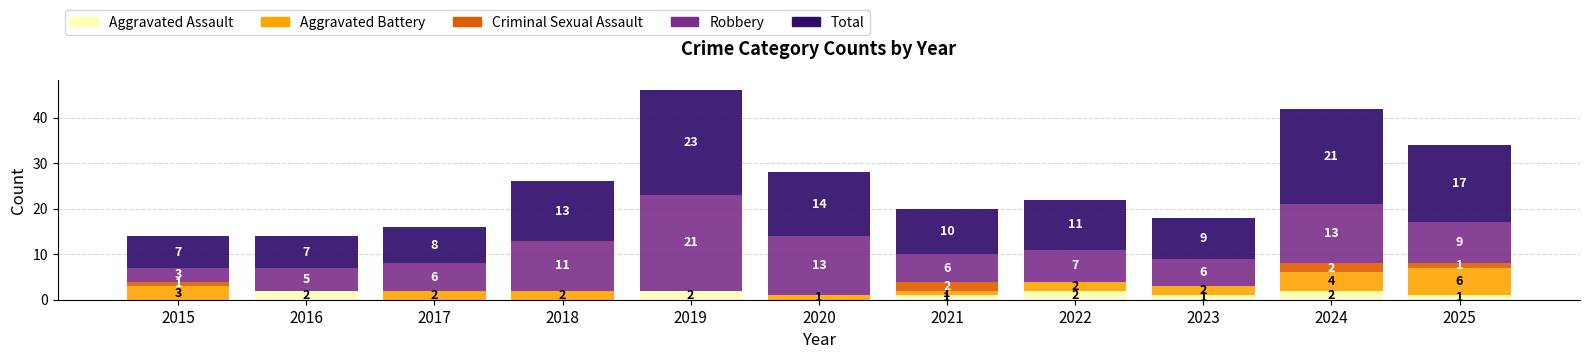

Where does the Aggravated Assault series first go above 1?

2016